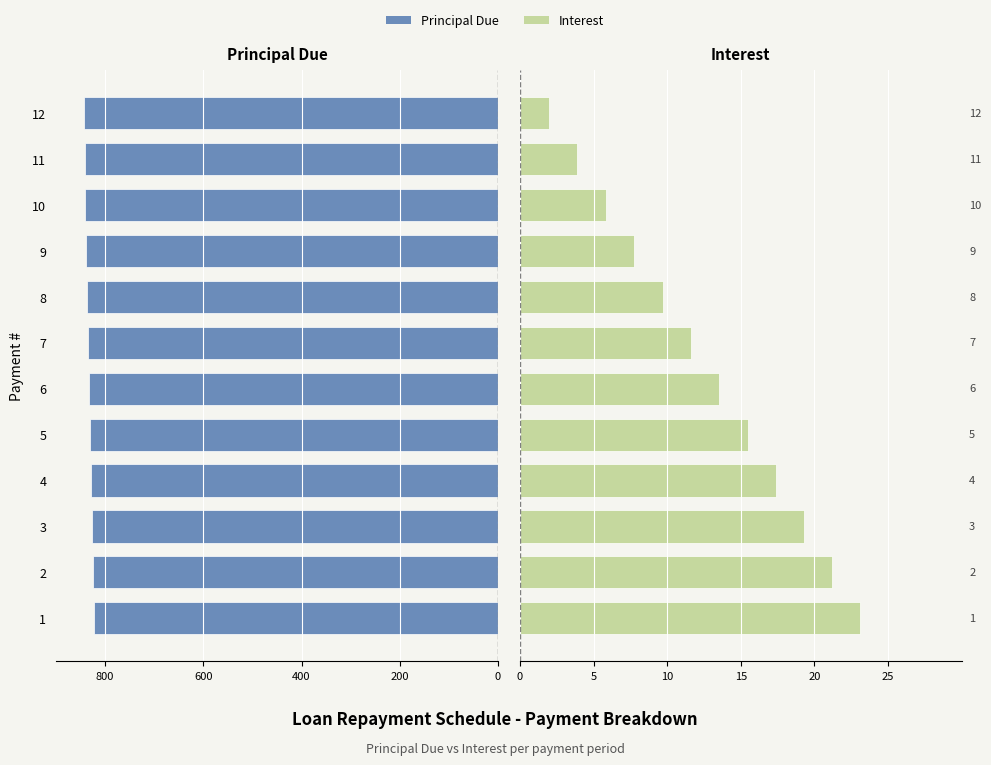

How many bars are there in total?

24